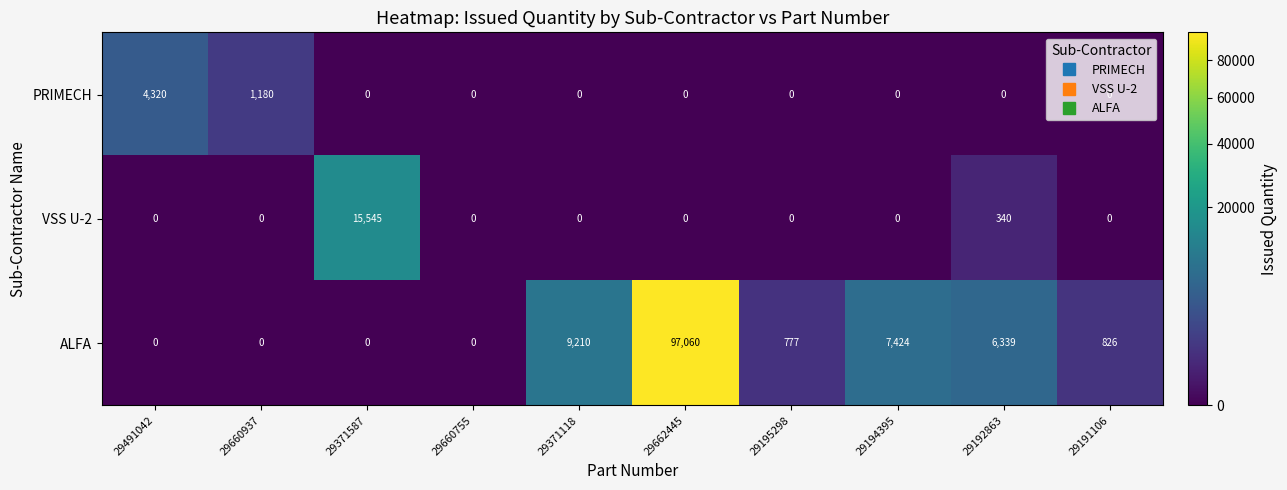

At which label does ALFA first exceed 826?

29371118